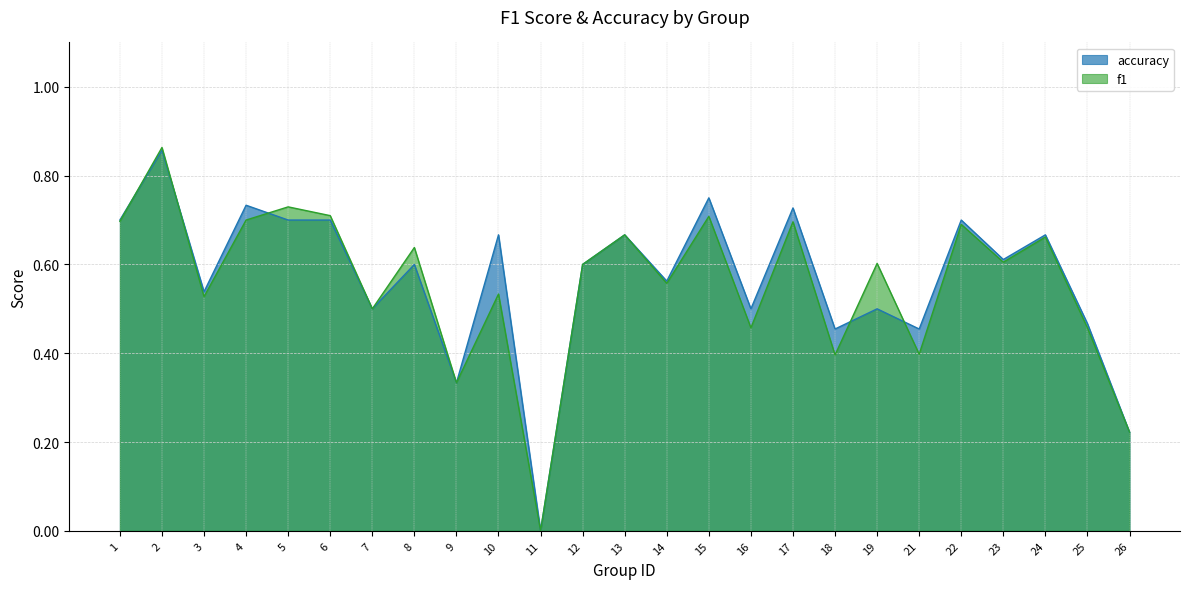

What is the sum of all f1 values?

14.0